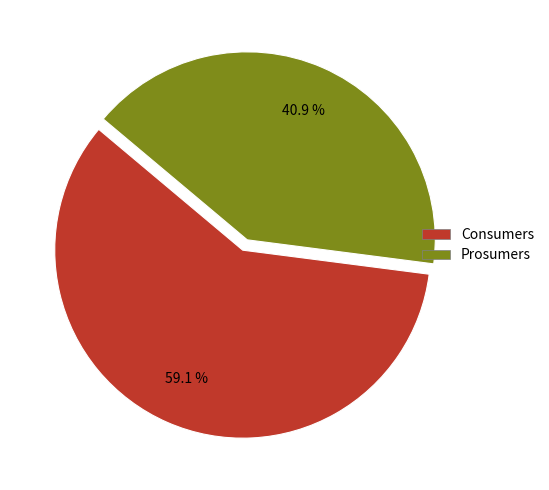

Which slice is the smallest?

Prosumers